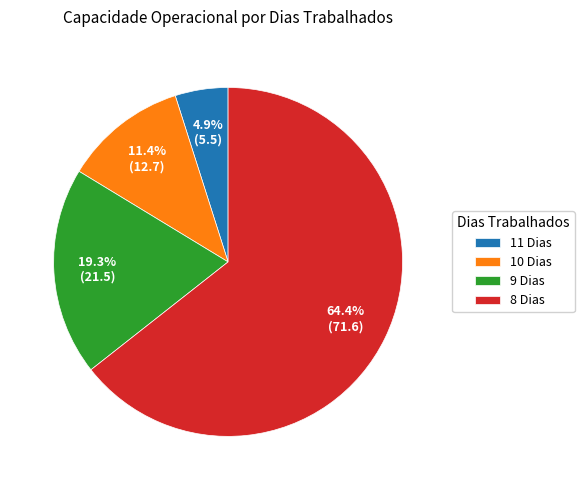

Is there any slice that represents more than half of the pie?

Yes